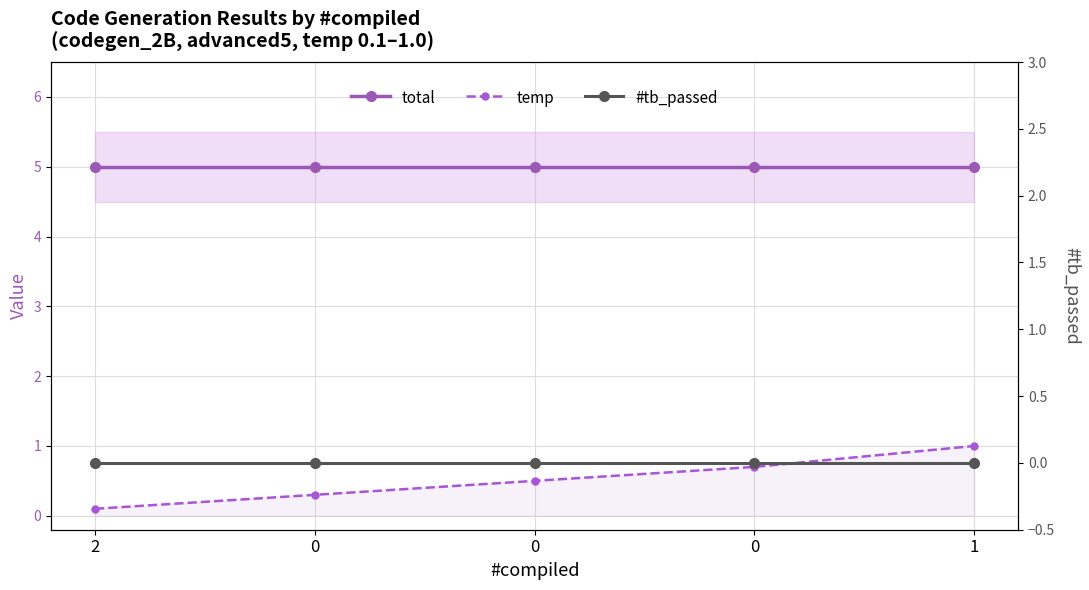

What is the average value of the total series?

5.0